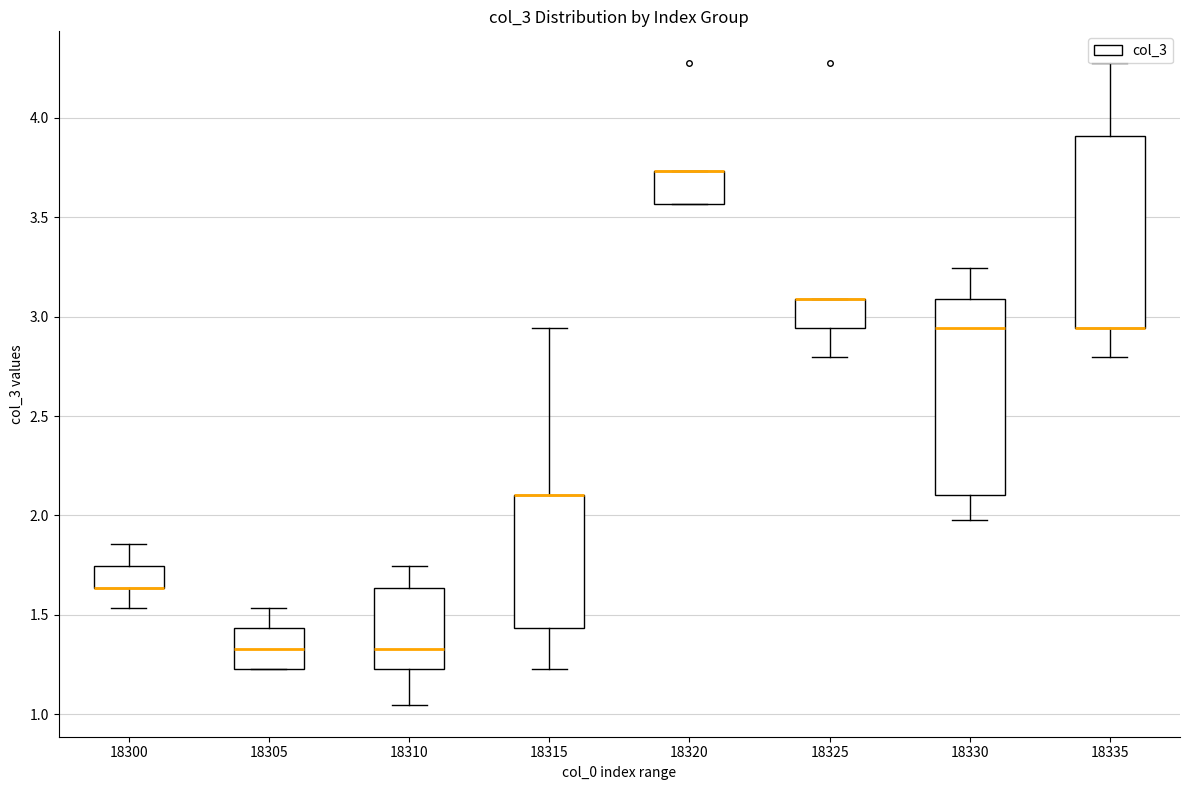

Reading left to right, transcribe this box plot: for each box, give where its median line is, the range the box spans, and where its two whiskers end, as read against the y-axis. The values are not printed on the chart, so give them approximately, as read against the axis.

18300: median 1.65 (drawn on the box's lower edge), box 1.65 to 1.75, whiskers 1.55 to 1.85
18305: median 1.35, box 1.25 to 1.45, whiskers 1.25 to 1.55
18310: median 1.35, box 1.25 to 1.65, whiskers 1.05 to 1.75
18315: median 2.10 (drawn on the box's upper edge), box 1.45 to 2.10, whiskers 1.25 to 2.95
18320: median 3.75 (drawn on the box's upper edge), box 3.55 to 3.75, whiskers 3.55 to 3.75
18325: median 3.10 (drawn on the box's upper edge), box 2.95 to 3.10, whiskers 2.80 to 3.10
18330: median 2.95, box 2.10 to 3.10, whiskers 2.00 to 3.25
18335: median 2.95 (drawn on the box's lower edge), box 2.95 to 3.90, whiskers 2.80 to 4.25